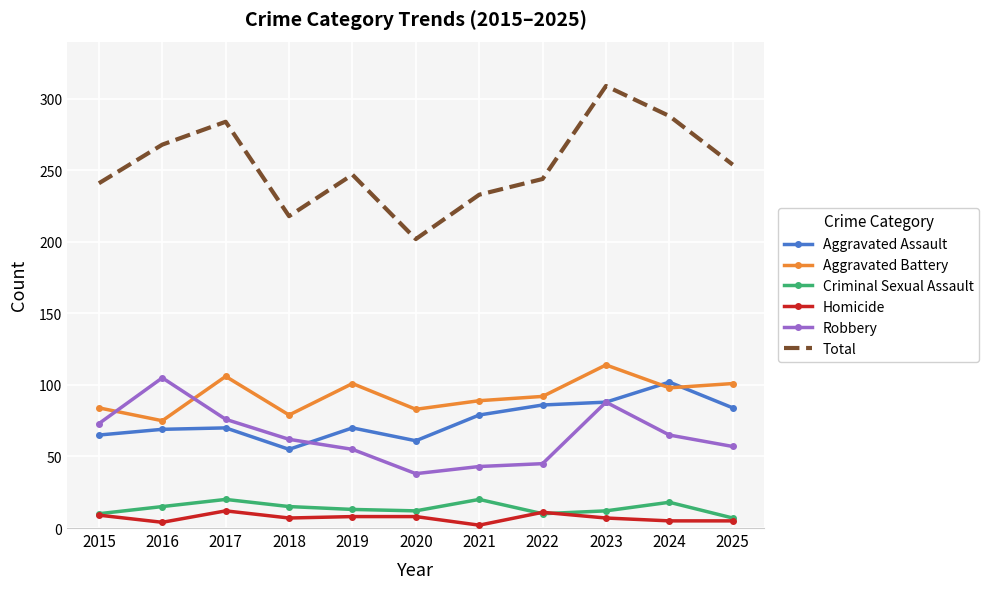

Is the value of Aggravated Assault at 2025 greater than the value of Total at 2024?

No